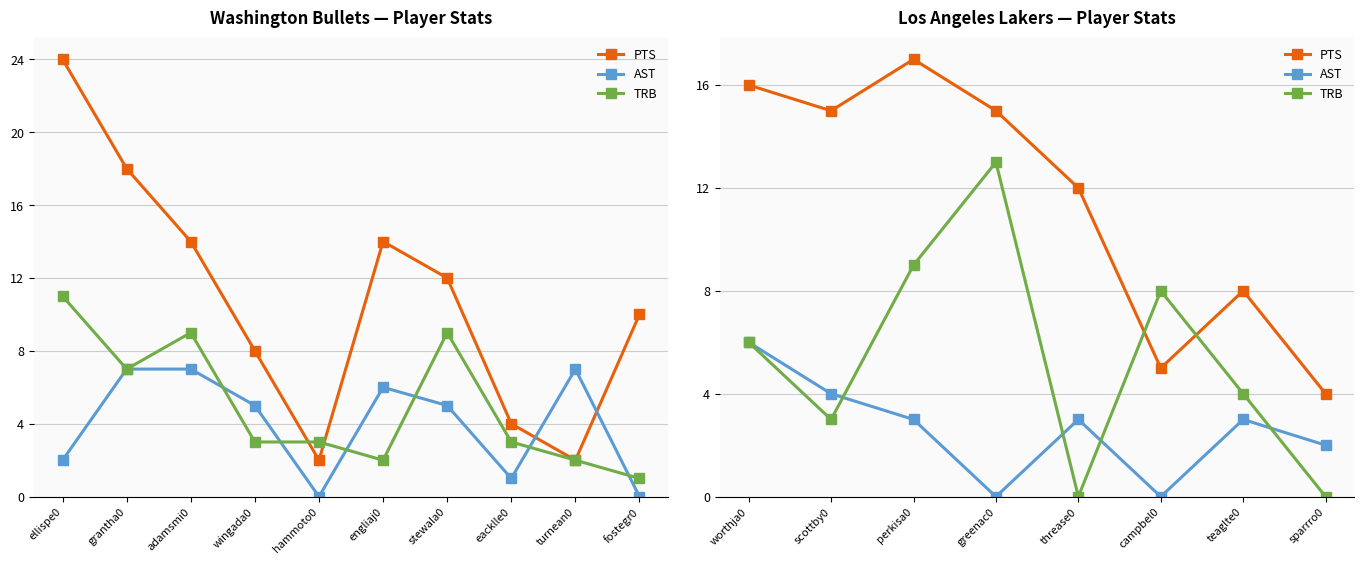

In AST, how many points are higher than both neighbors (excluding endpoints)?

2